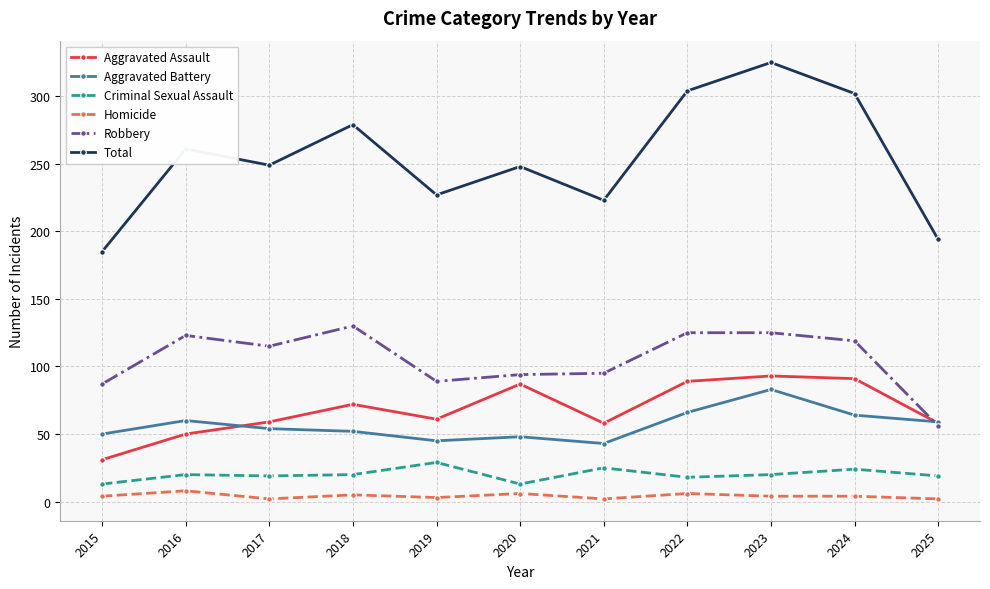

What is the value of the Aggravated Battery point at the 4th from the left?

52